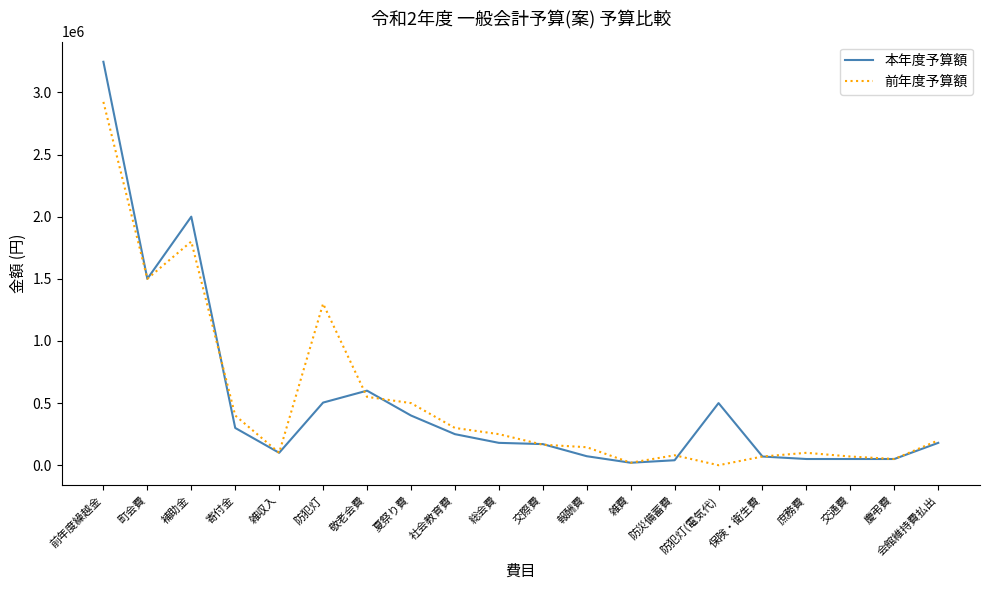

The value of 本年度予算額 at 町会費 is 2471258. True or false?

False